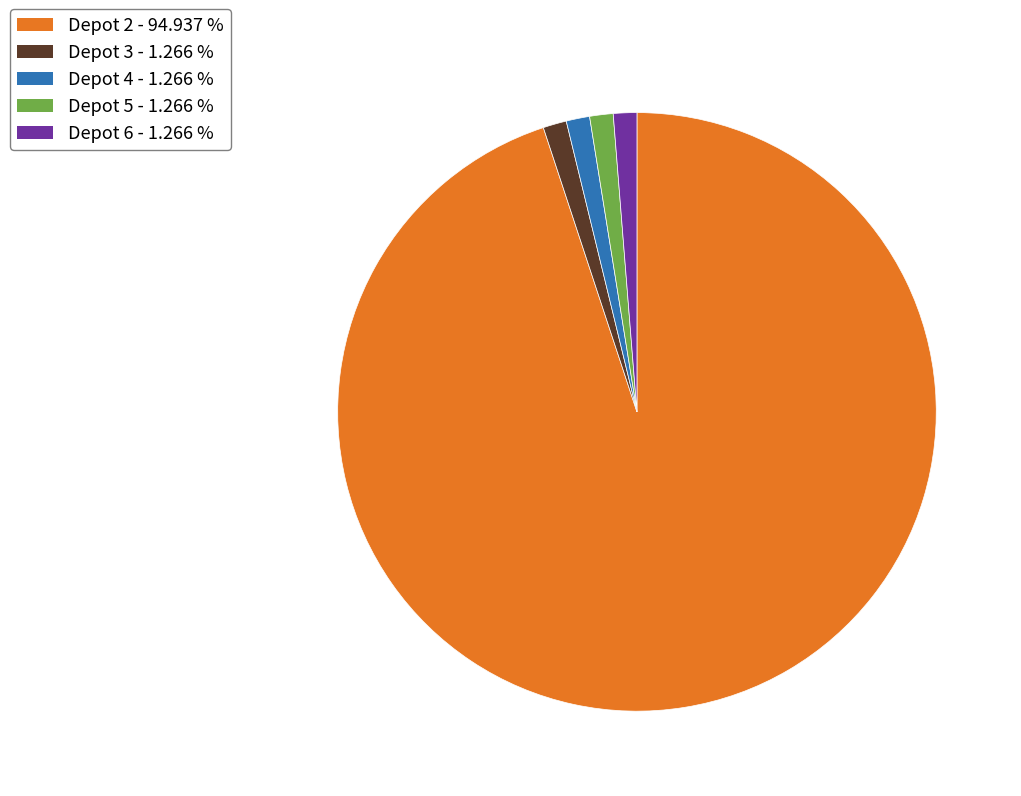

Count the number of slices in the pie.

5